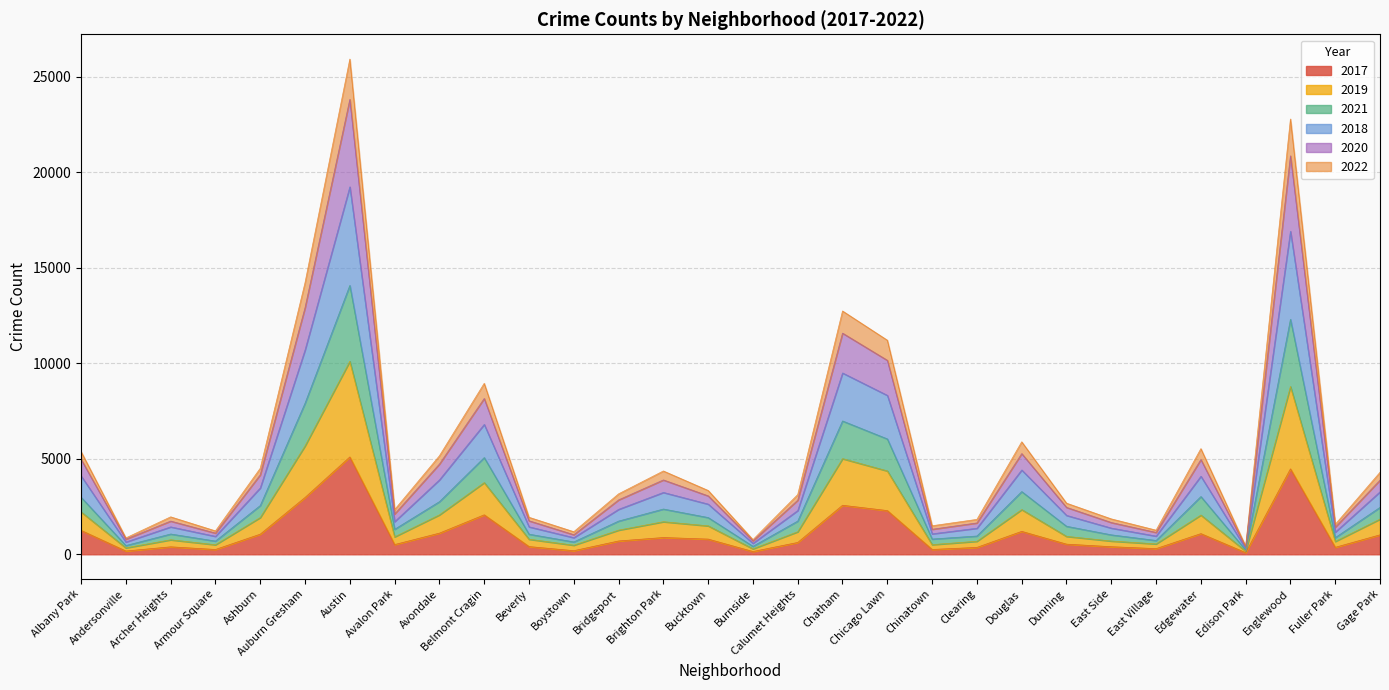

At which category is the sum across all series the highest?

Austin